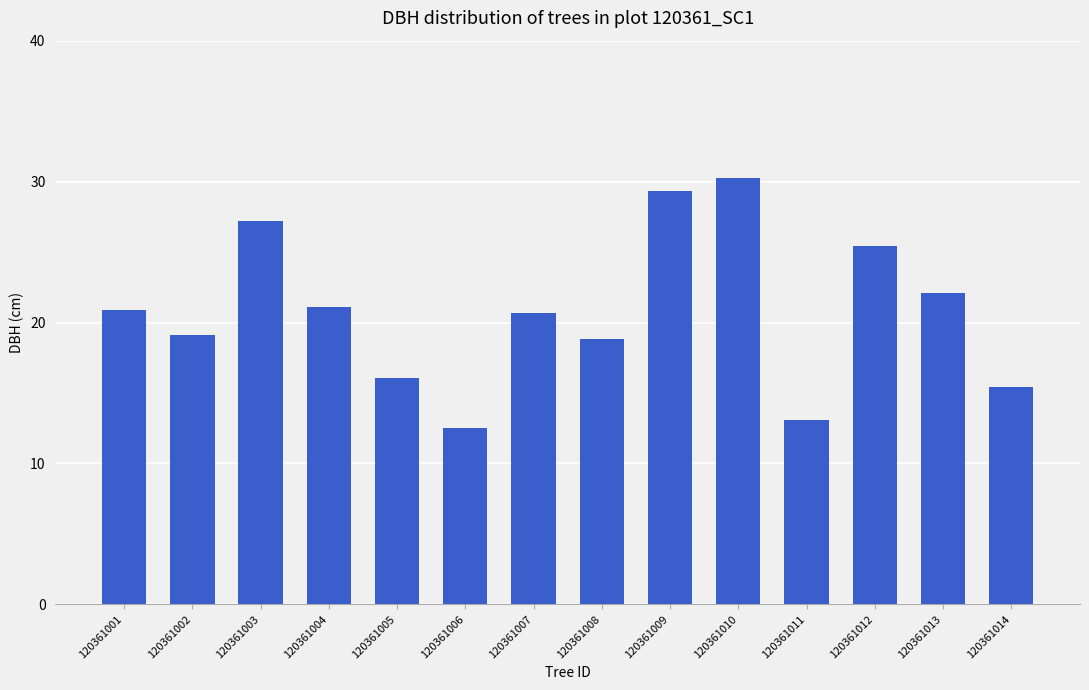

What is the sum of all values?

292.0